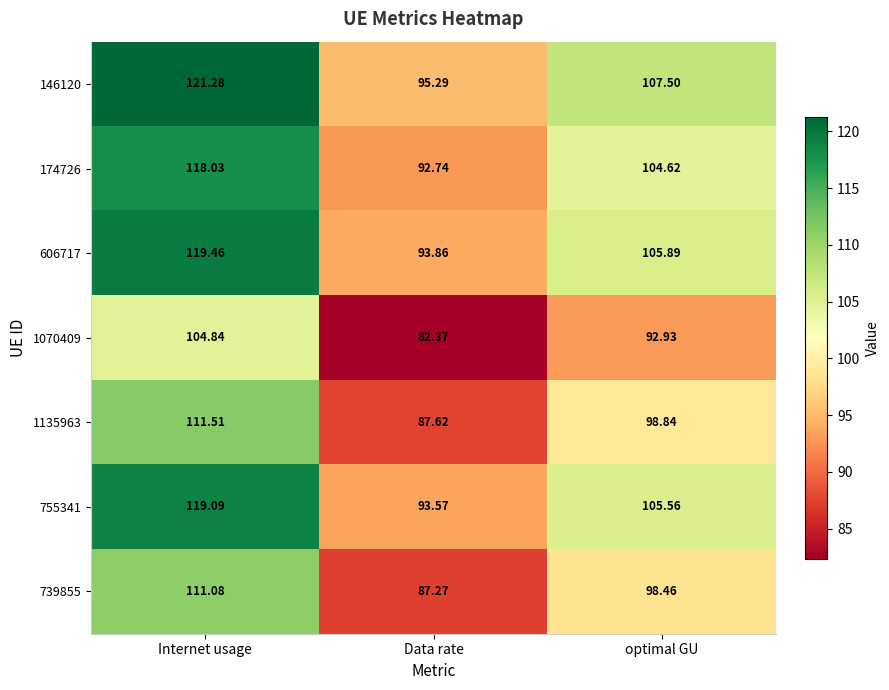

Between Data rate and optimal GU, which series saw the biggest shift?

146120